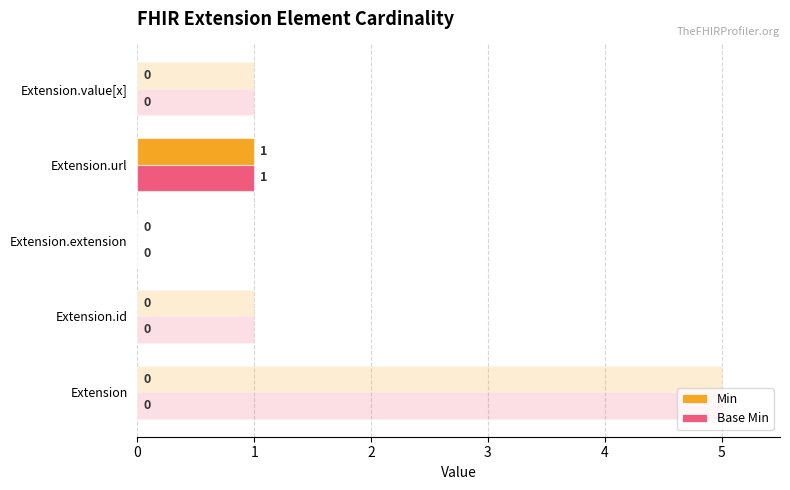

Reading left to right, extract all data points from this chart.

Min: 0	0	0	1	0
Base Min: 0	0	0	1	0